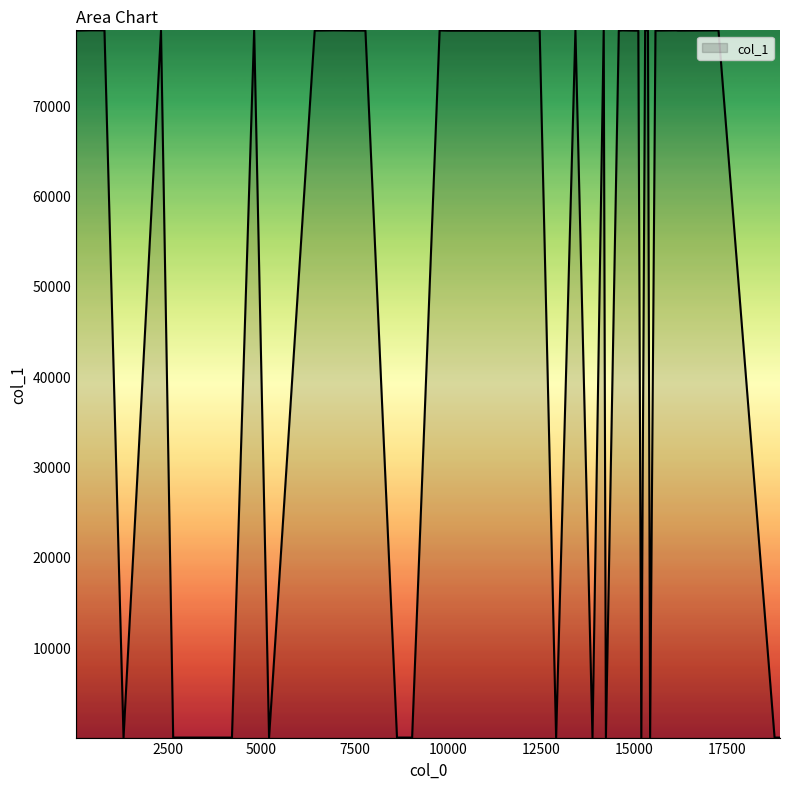

What is the difference between the maximum and minimum values?

78292